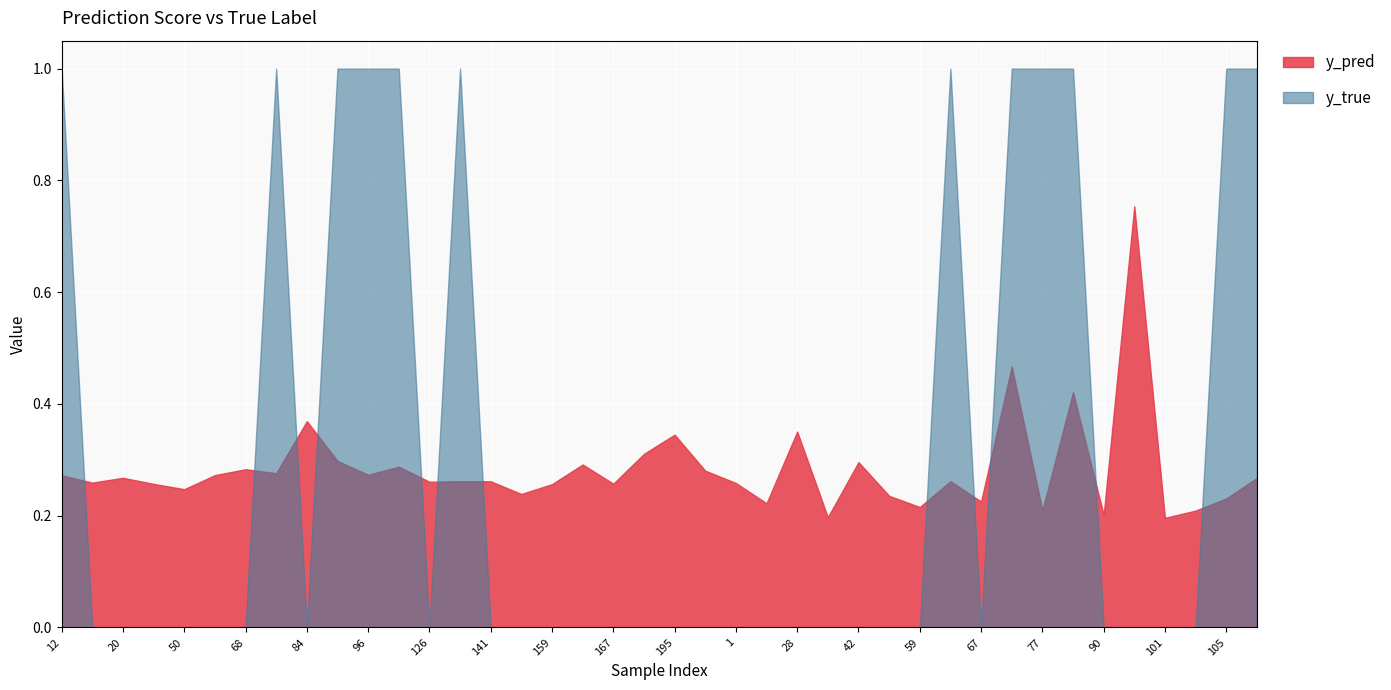

Is the value of y_true at 101 greater than the value of y_pred at 100?

No